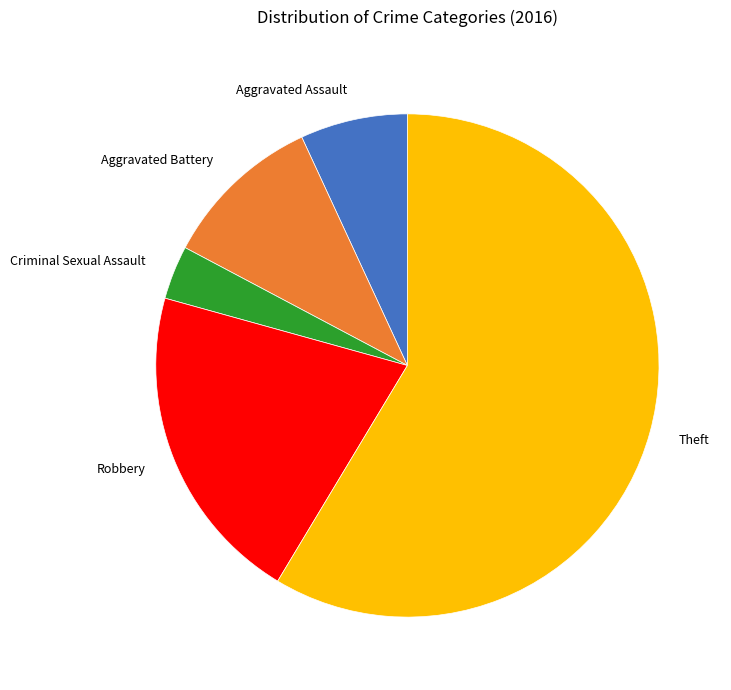

What is the largest slice in the pie chart?

Theft